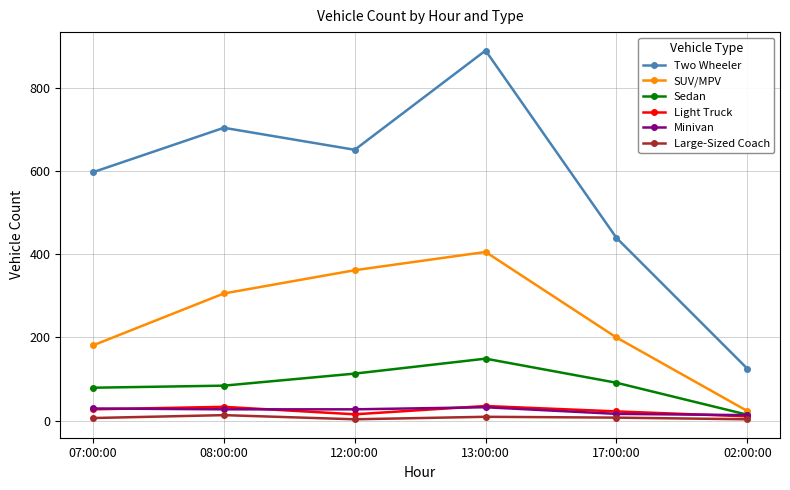

What is the total value across all series at 08:00:00?

1168